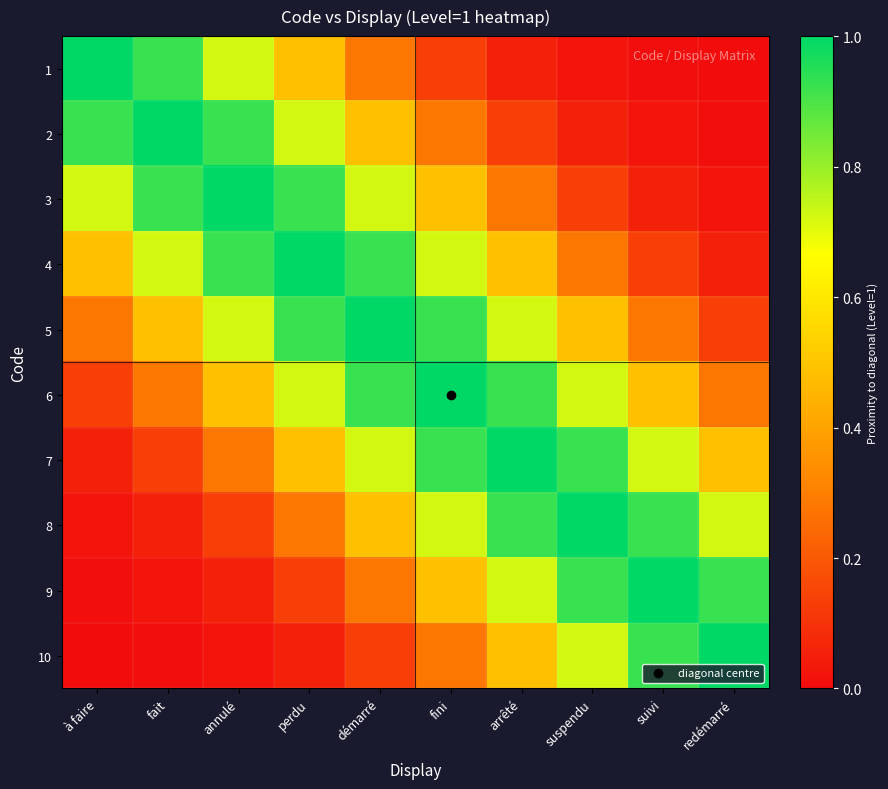

What is the spread (max minus min) of values at suspendu?

1.0